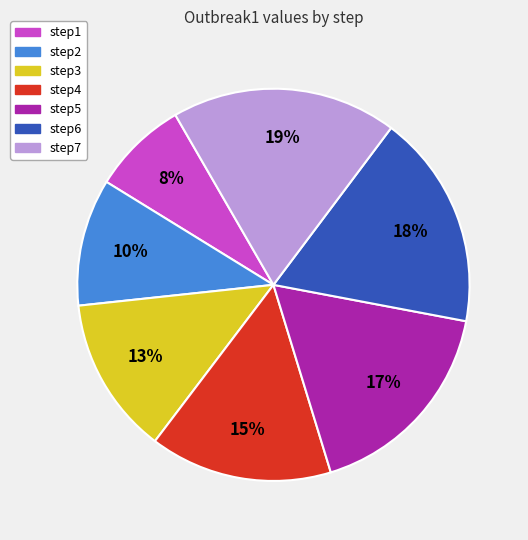

To the nearest percent, what portion does step6 represent?

18%